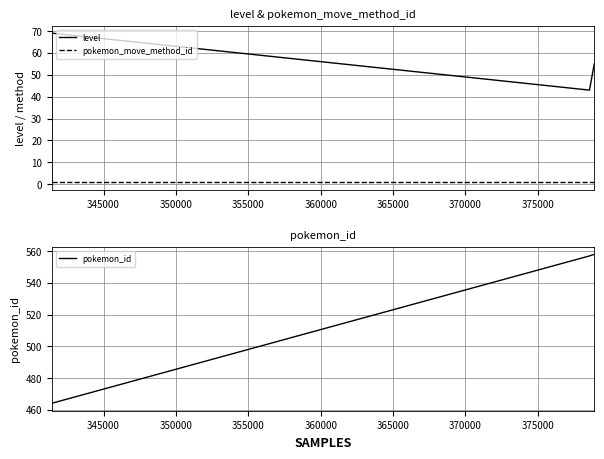

How many series are shown in this chart?

3